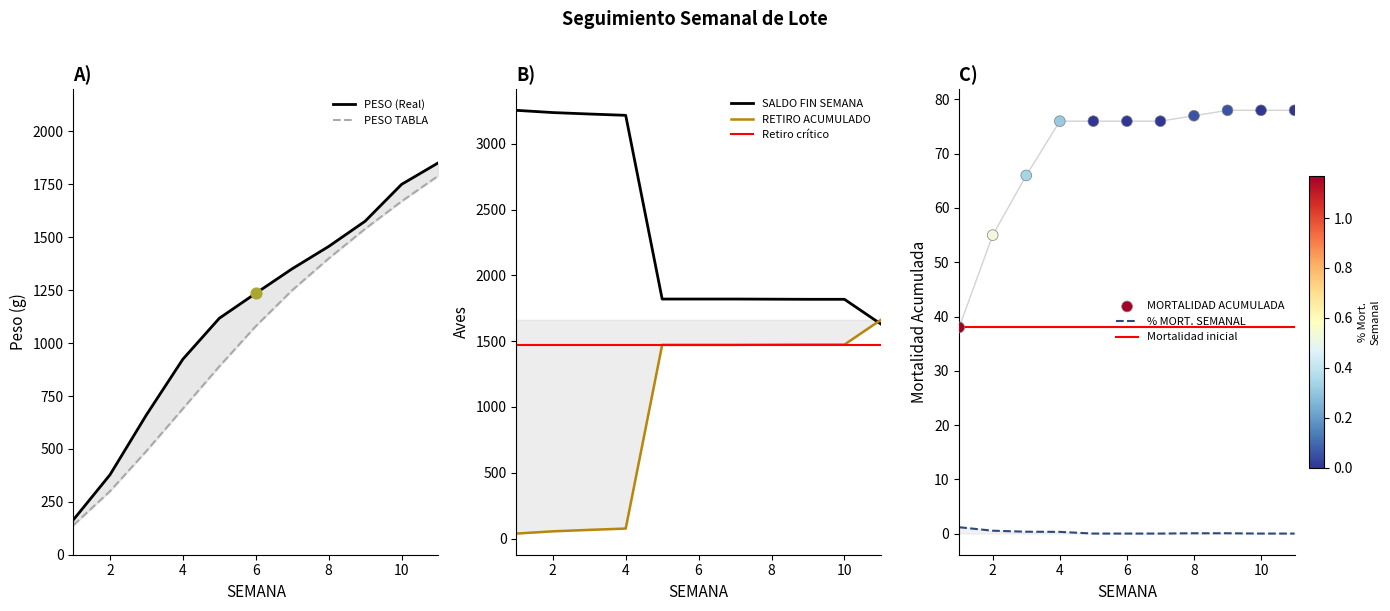

Is the value of PESO (Real) at 1 greater than the value of MORTALIDAD ACUMULADA at 3?

Yes